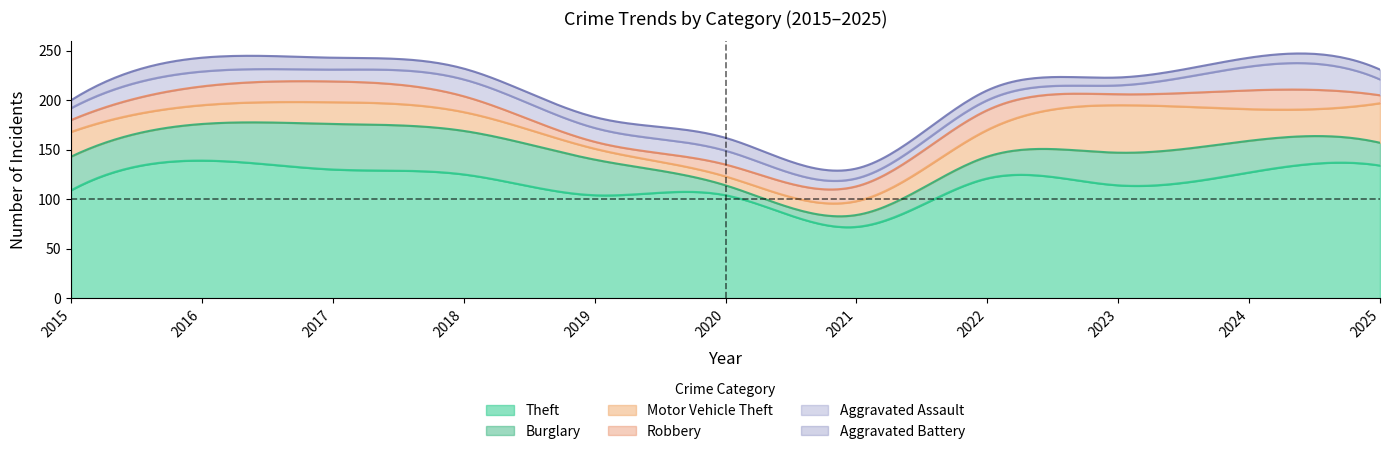

Where is Motor Vehicle Theft nearest to the value 28?

2022